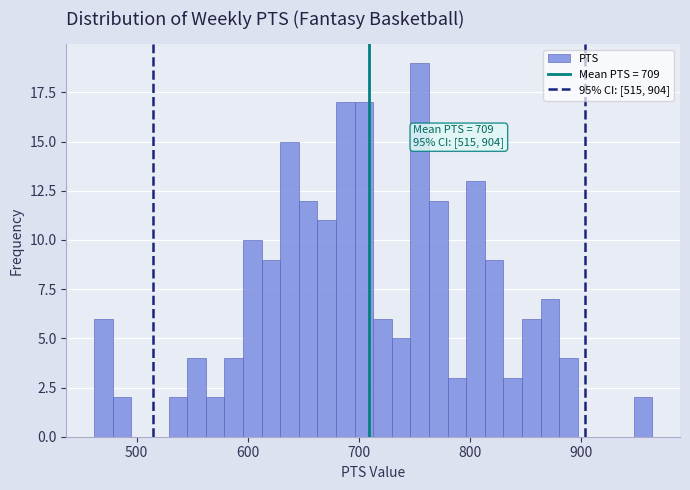

Read against the x-axis, roughly where is the centre of the tallest bar?

750